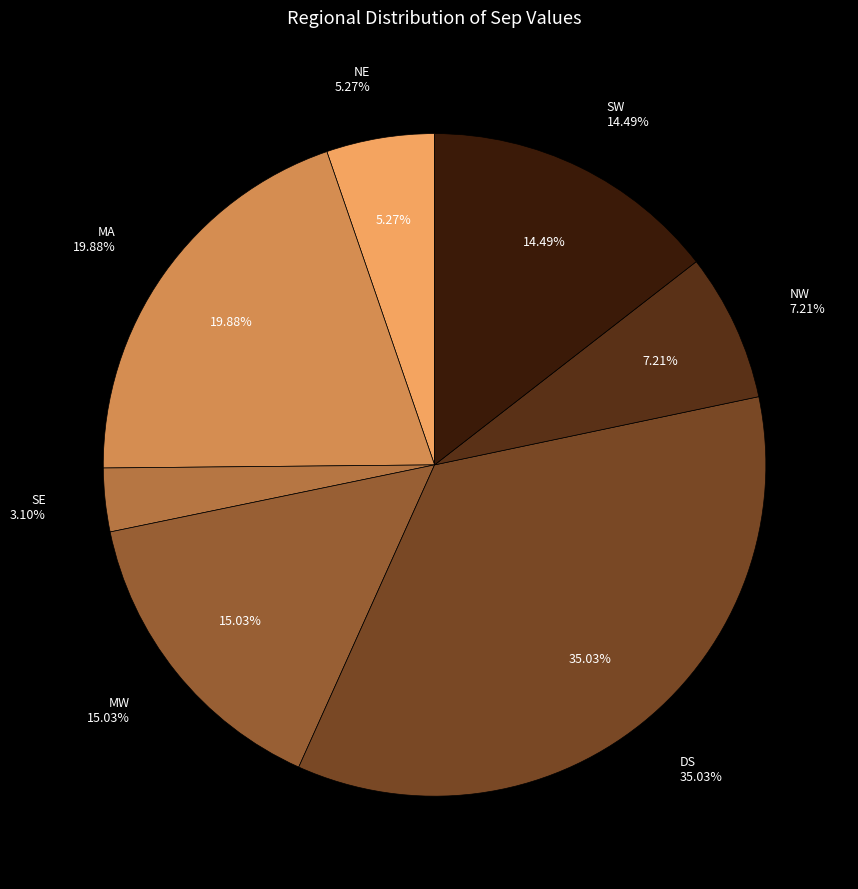

Which has a higher value, NW or MA?

MA